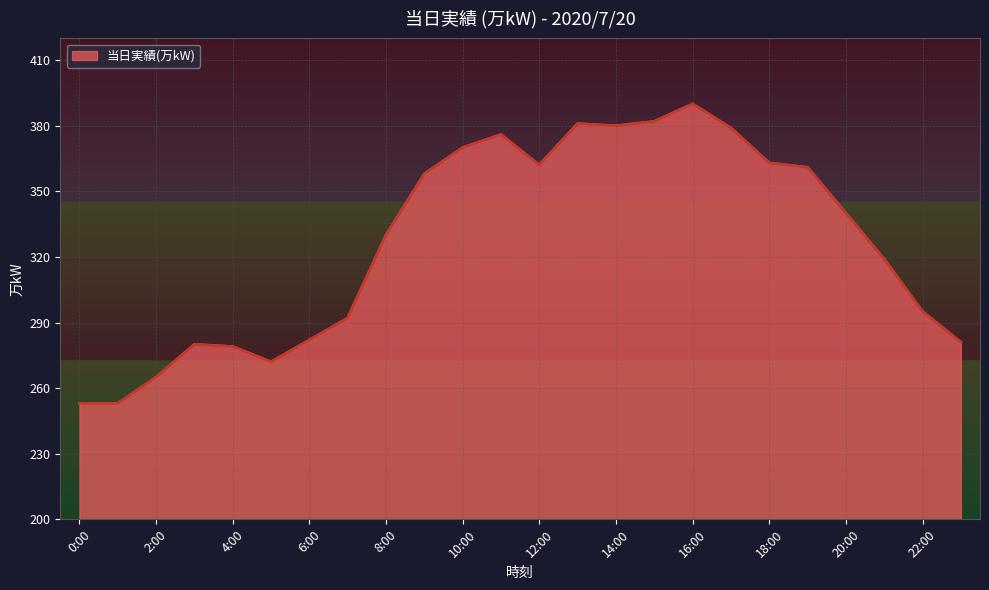

What is the maximum value shown in the chart?

390